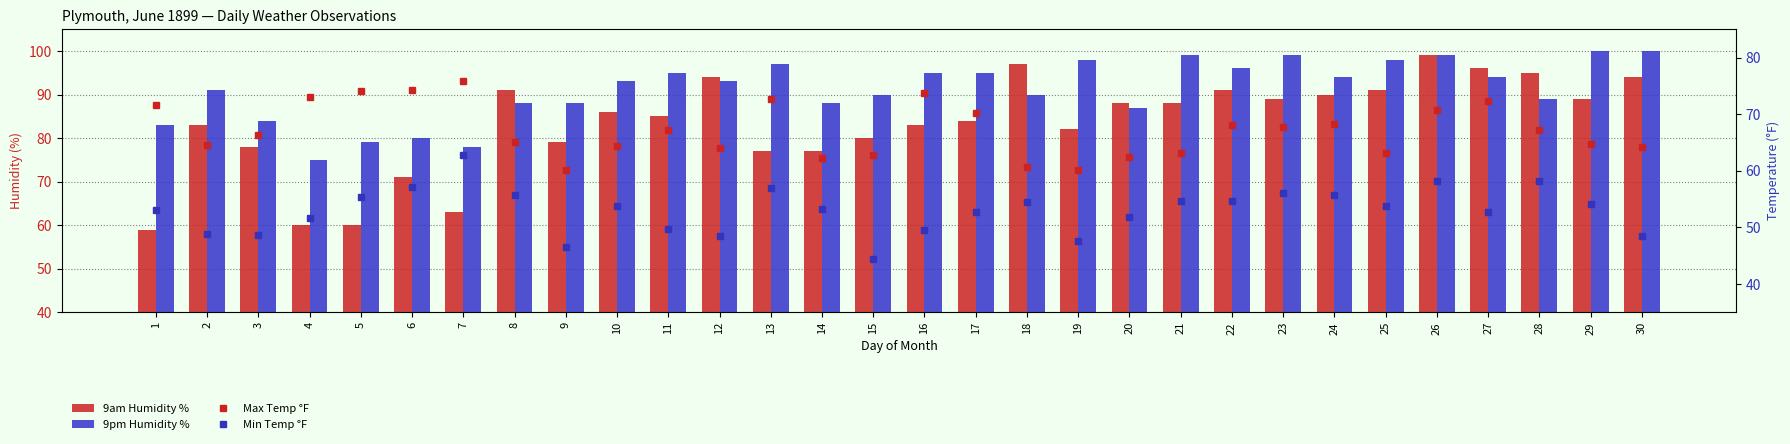

How many groups of bars are there?

30